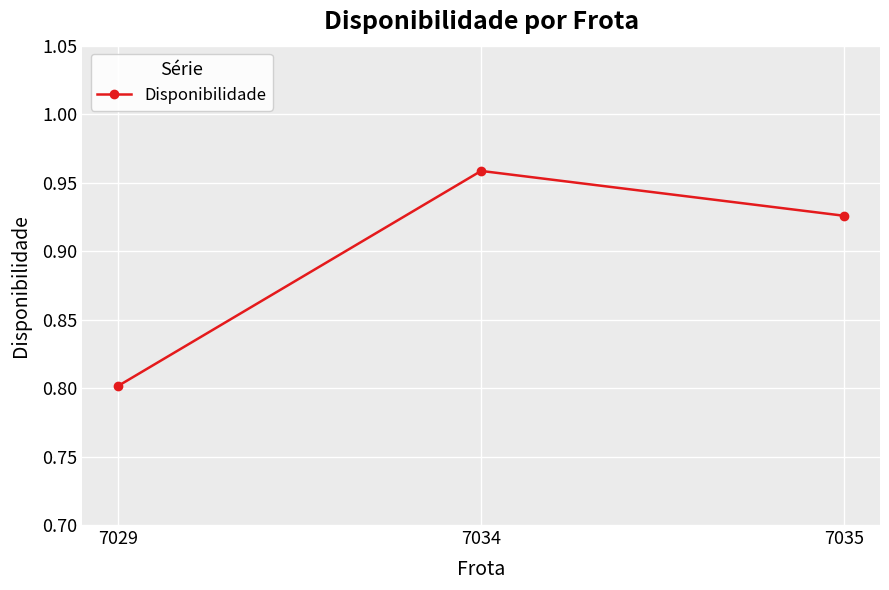

Is it true that the value at 7034 is 0.4?

False